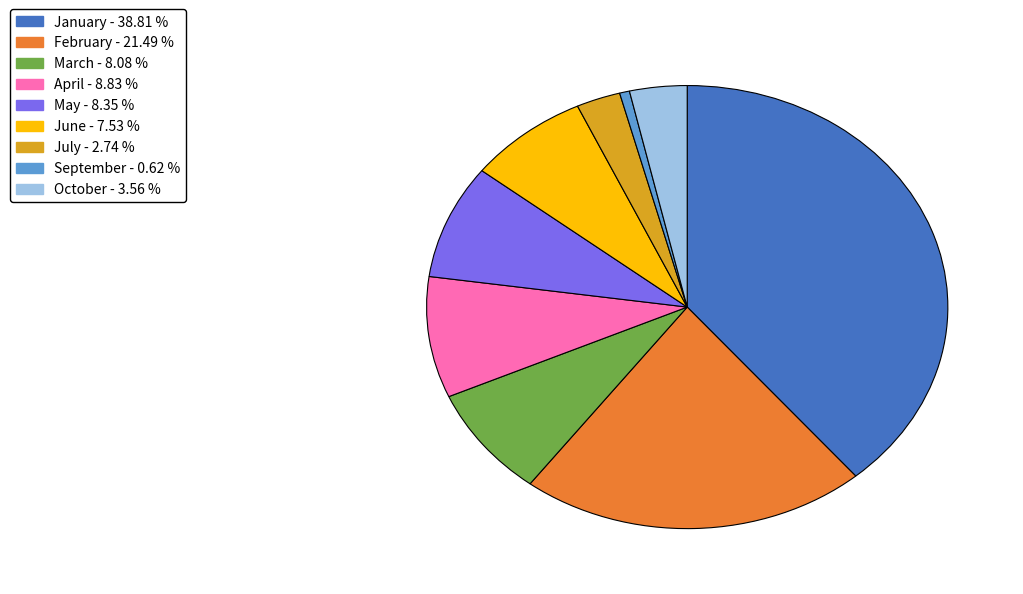

Which category has the biggest portion of the pie?

January